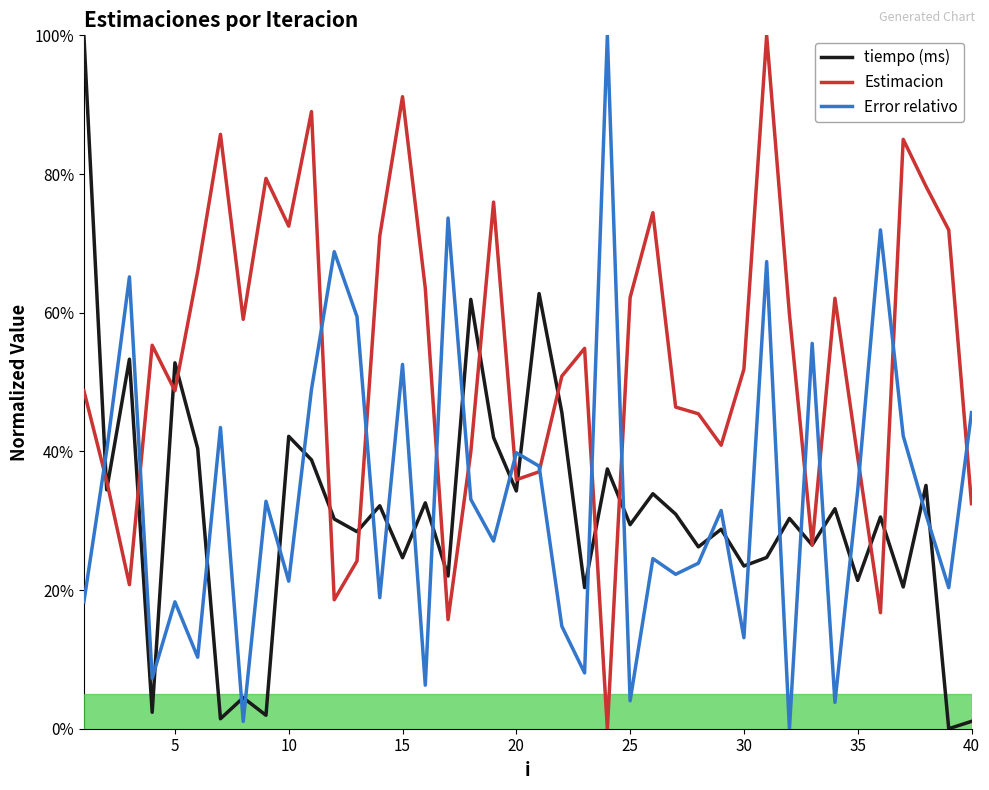

Does the chart display data point markers on the line(s)?

No